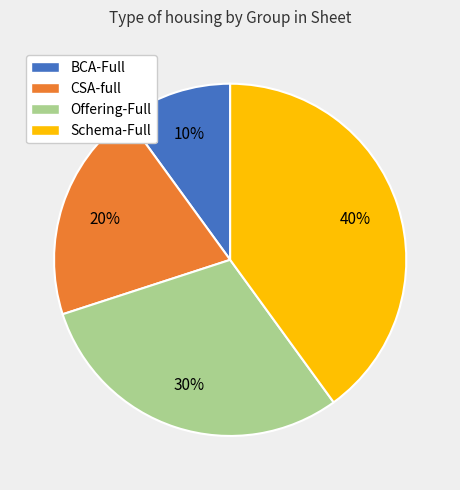

What is the ratio of the value at CSA-full to the value at Schema-Full?

0.5